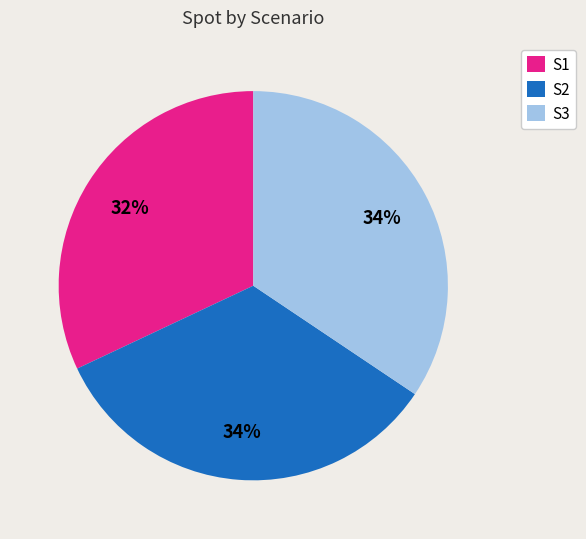

How many segments does this pie chart have?

3